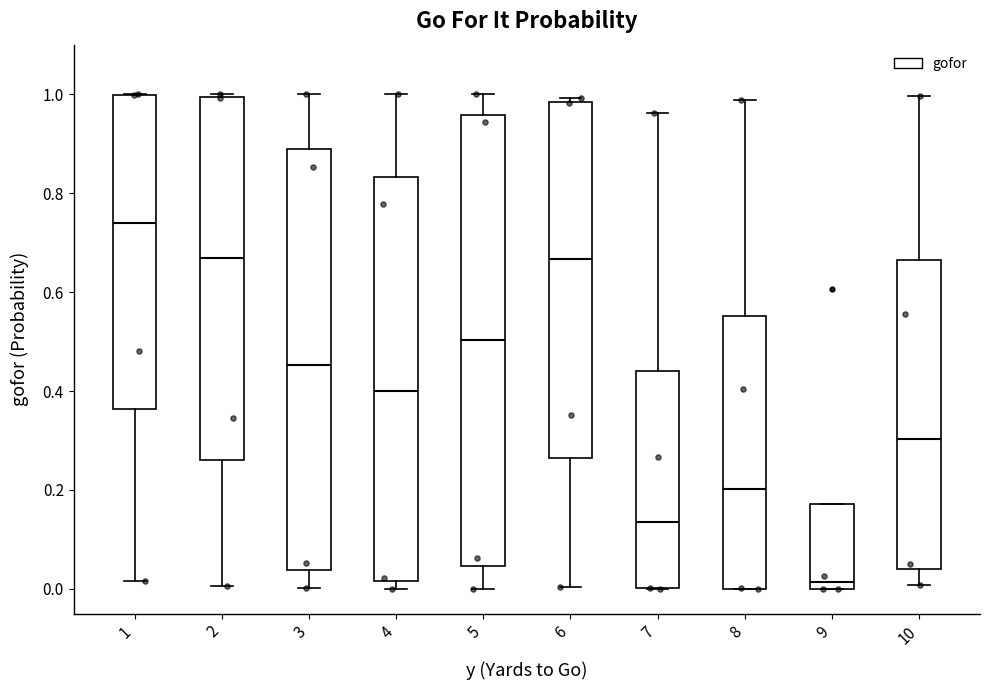

Reading left to right, transcribe this box plot: for each box, give where its median line is, the range the box spans, and where its two whiskers end, as read against the y-axis. The values are not printed on the chart, so give them approximately, as read against the axis.

1: median 0.74, box 0.36 to 1.00, whiskers 0.02 to 1.00
2: median 0.66, box 0.26 to 1.00, whiskers 0.00 to 1.00
3: median 0.46, box 0.04 to 0.88, whiskers 0.00 to 1.00
4: median 0.40, box 0.02 to 0.84, whiskers 0.00 to 1.00
5: median 0.50, box 0.04 to 0.96, whiskers 0.00 to 1.00
6: median 0.66, box 0.26 to 0.98, whiskers 0.00 to 1.00
7: median 0.14, box 0.00 to 0.44, whiskers 0.00 to 0.96
8: median 0.20, box 0.00 to 0.56, whiskers 0.00 to 0.98
9: median 0.02, box 0.00 to 0.18, whiskers 0.00 to 0.18
10: median 0.30, box 0.04 to 0.66, whiskers 0.00 to 1.00